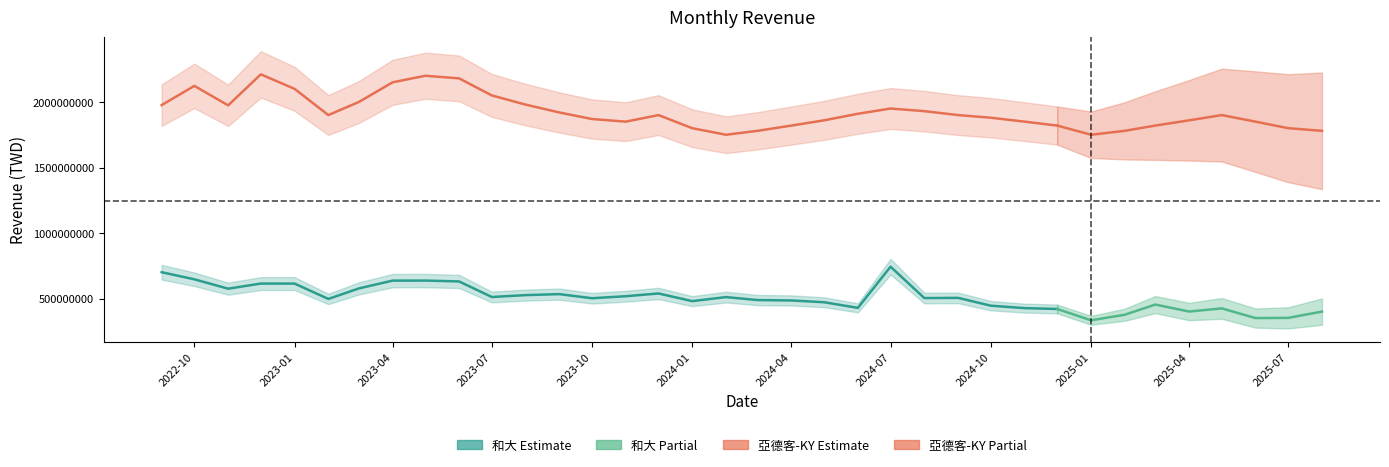

At which category does 亞德客-KY reach its first local peak?

1